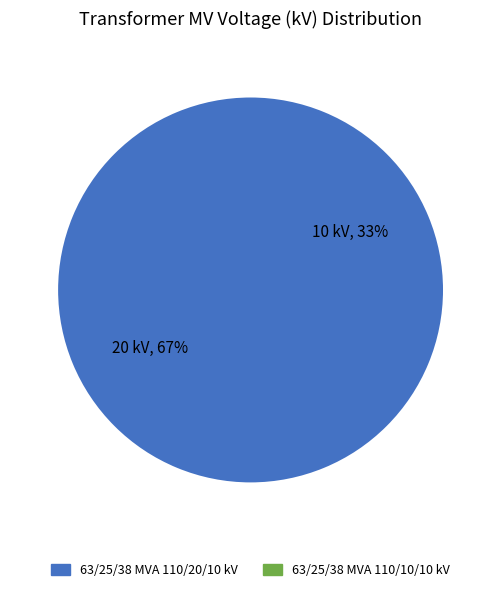

How many segments does this pie chart have?

2